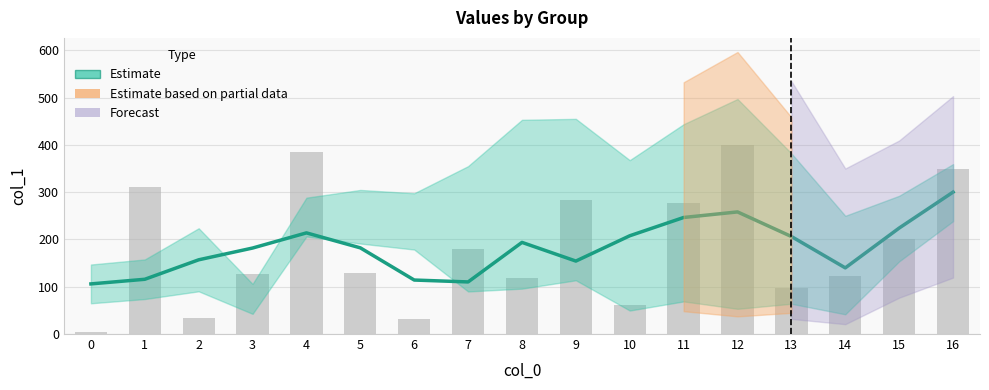

What is the greatest value displayed?

300.1